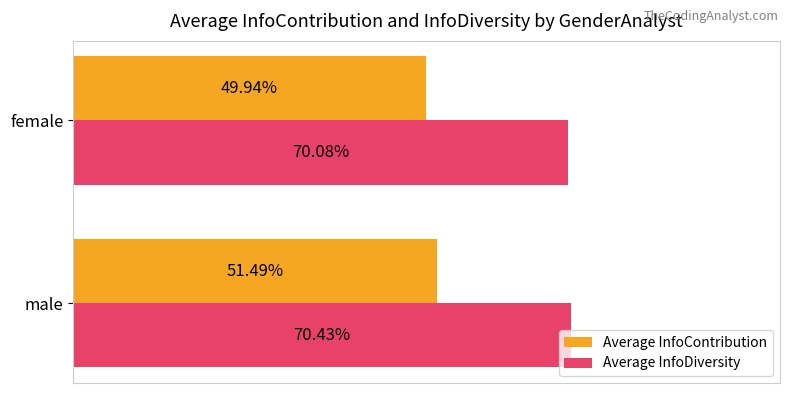

What are all the series names shown in the legend?

Average InfoContribution, Average InfoDiversity